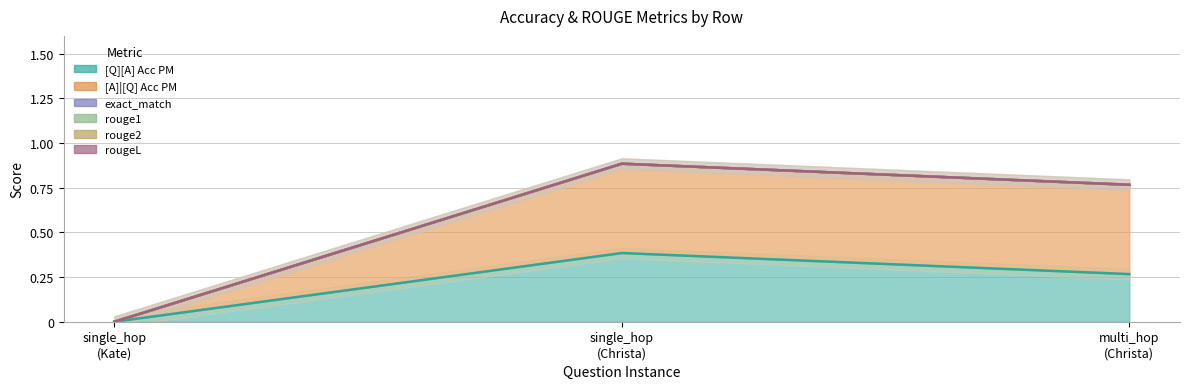

How many lines are shown in the chart?

6